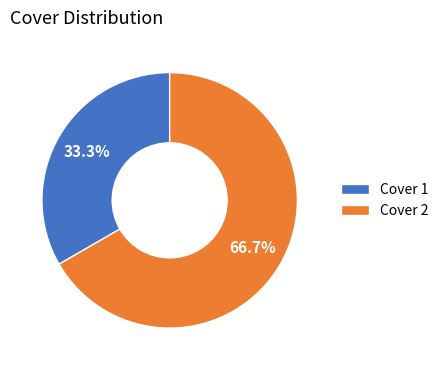

Does any single category account for the majority?

Yes